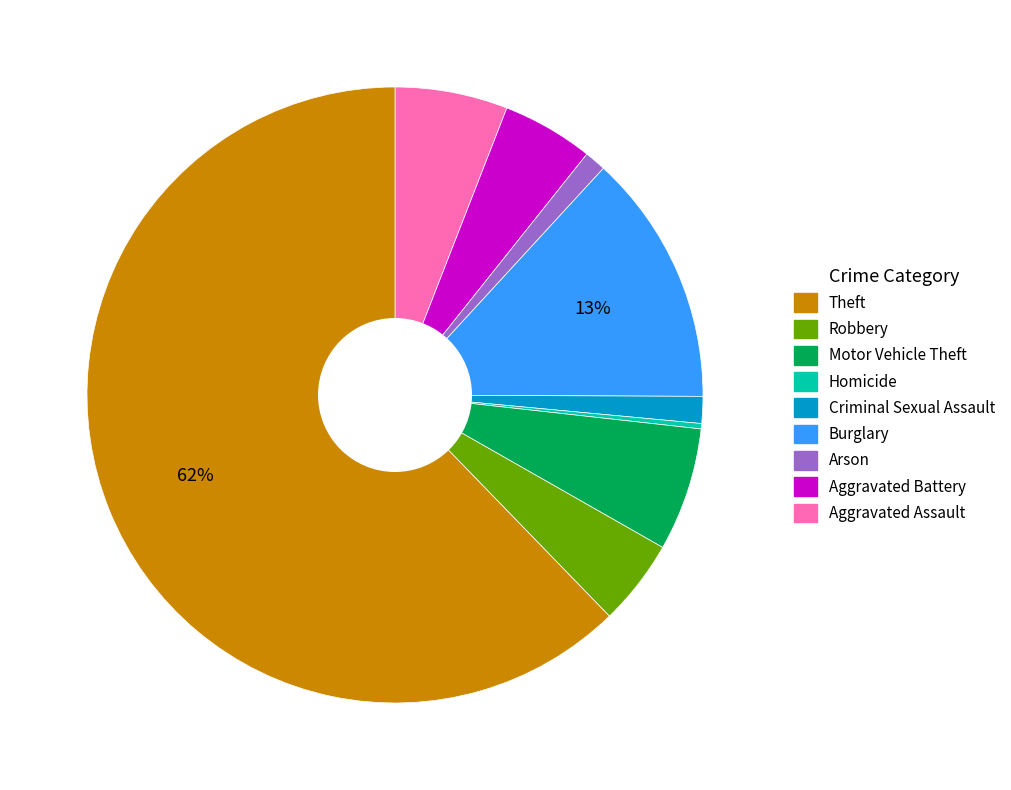

Does any single category account for the majority?

Yes